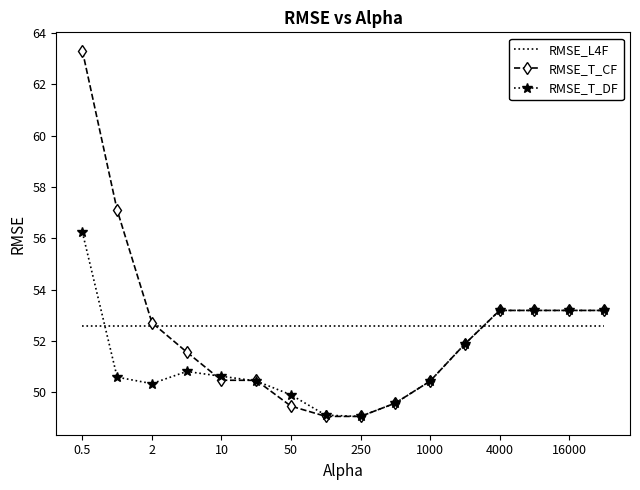

What is the greatest value displayed?

63.3